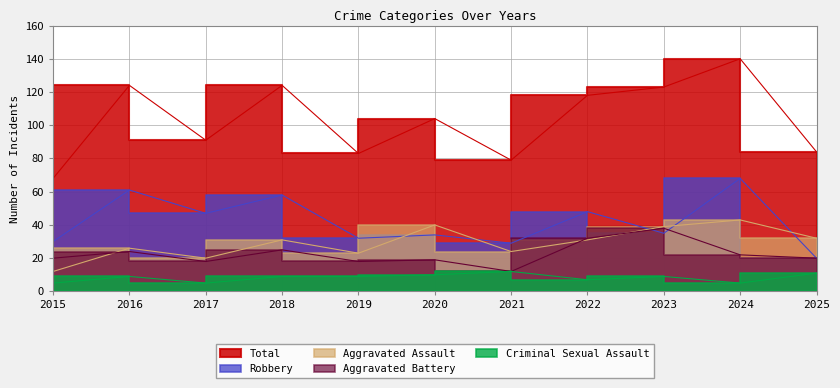

What is the value of the Criminal Sexual Assault point at the 6th from the left?

10